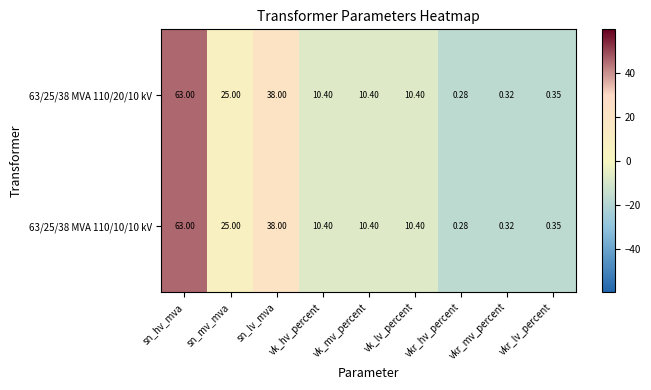

How many data points in 63/25/38 MVA 110/20/10 kV are above 10?

6